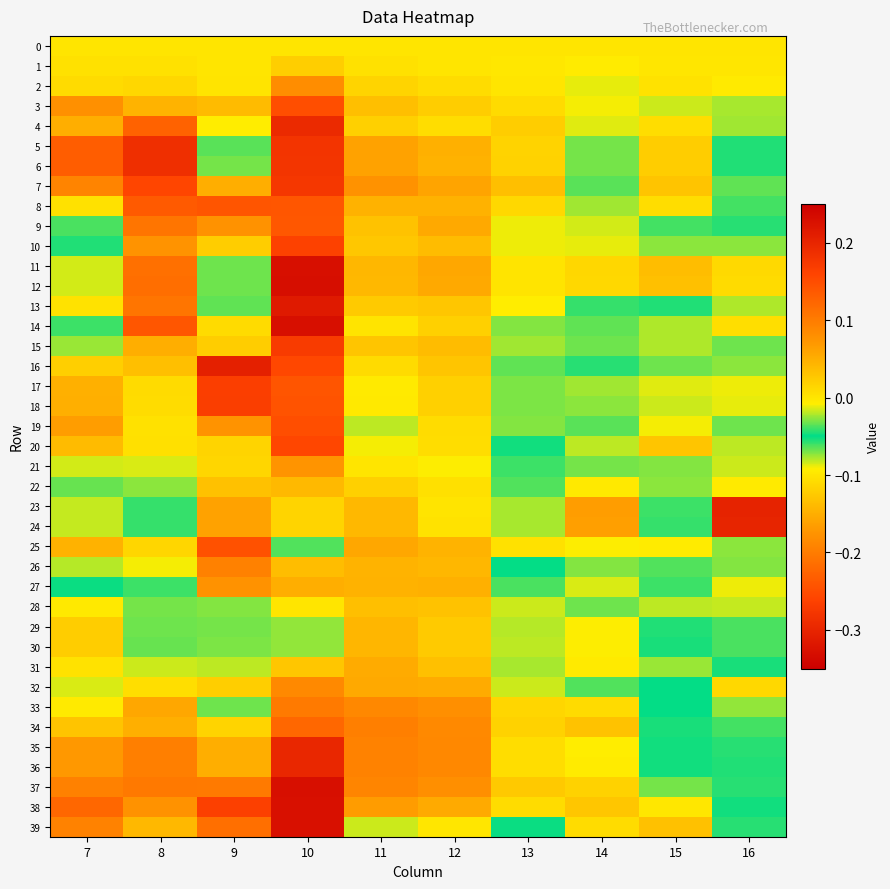

Rank the series by their maximum value, from lowest to highest.

0, 1, 28, 22, 24, 23, 29, 30, 26, 27, 31, 25, 21, 2, 32, 33, 34, 9, 8, 17, 18, 19, 3, 16, 20, 10, 15, 7, 5, 6, 4, 36, 35, 13, 39, 38, 11, 37, 14, 12